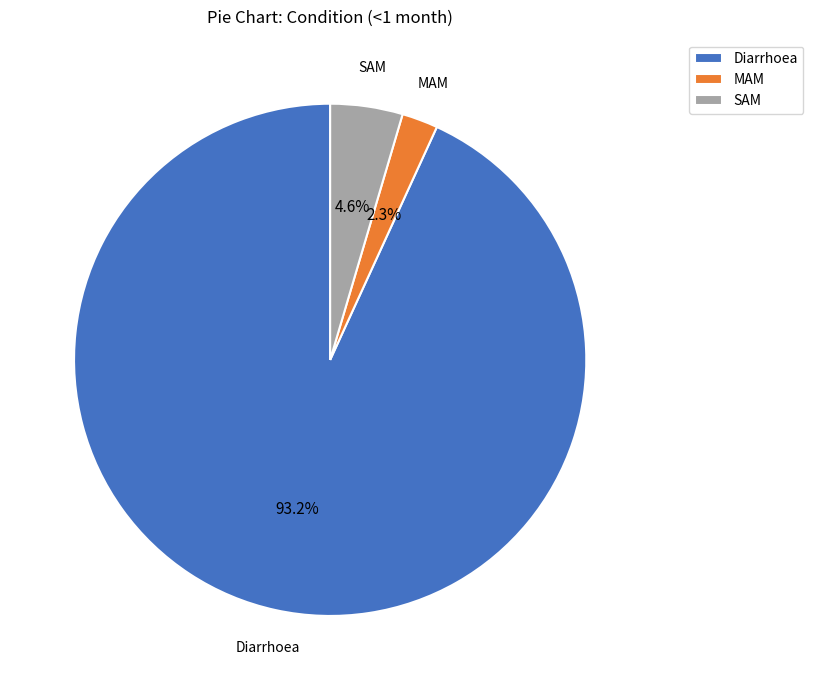

Rank the categories by value from highest to lowest.

Diarrhoea, SAM, MAM